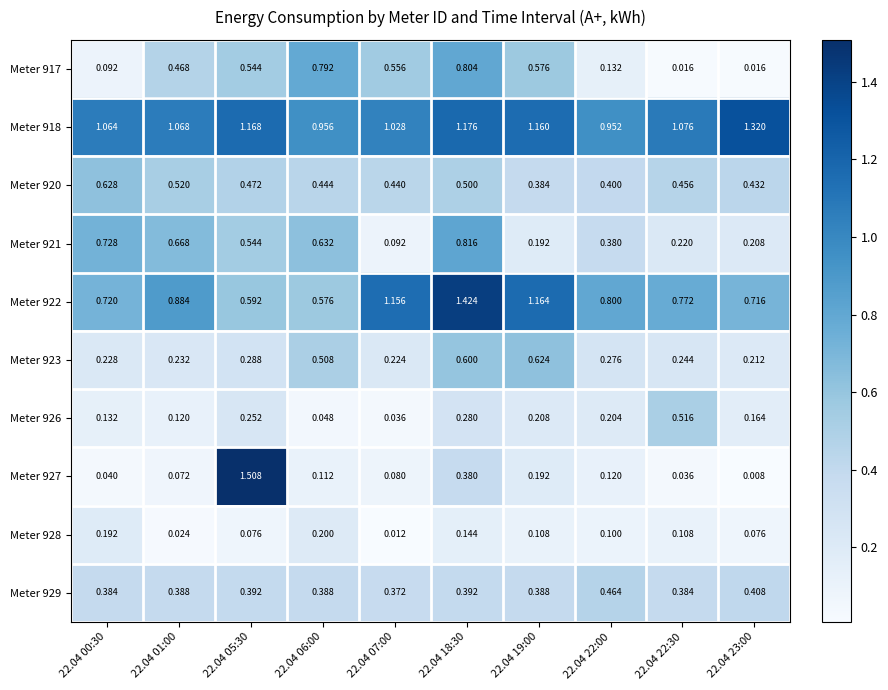

Is the value of Meter 927 at 22.04 18:30 greater than the value of Meter 926 at 22.04 22:00?

Yes